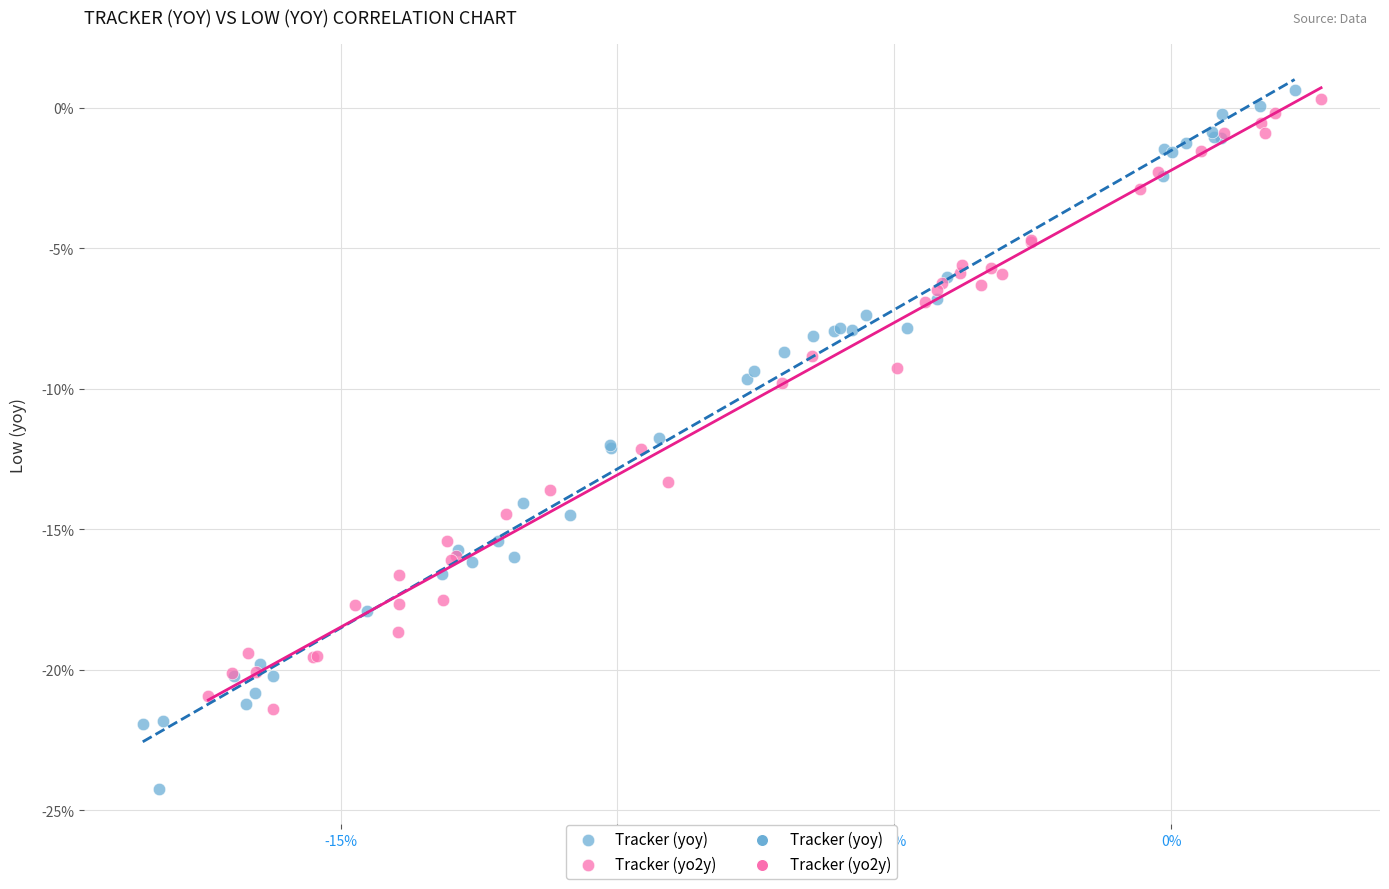

Which series has the widest spread of Y values?

Tracker (yoy)